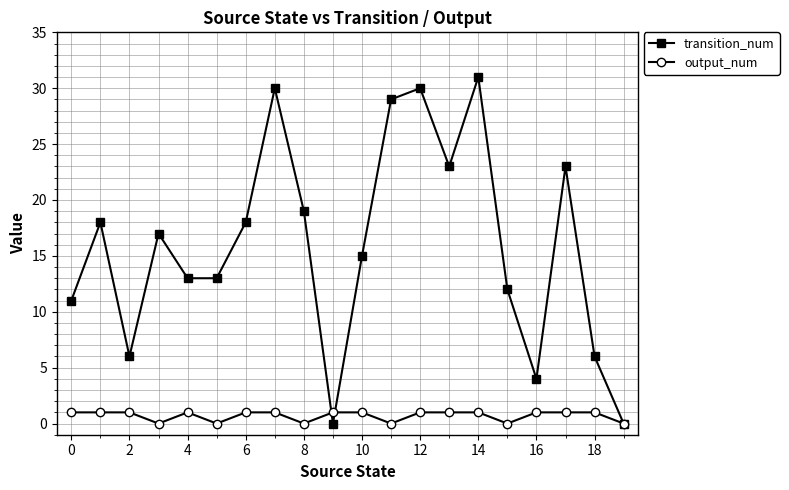

List the series in order of their peak value, lowest first.

output_num, transition_num